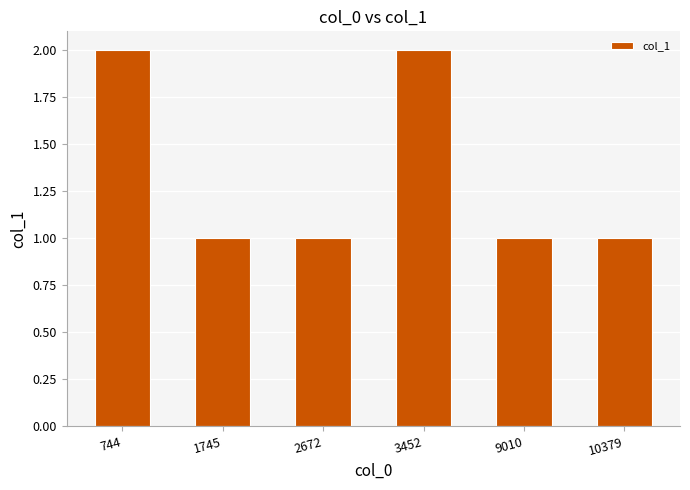

What is the value of the 4th bar from the left?

2